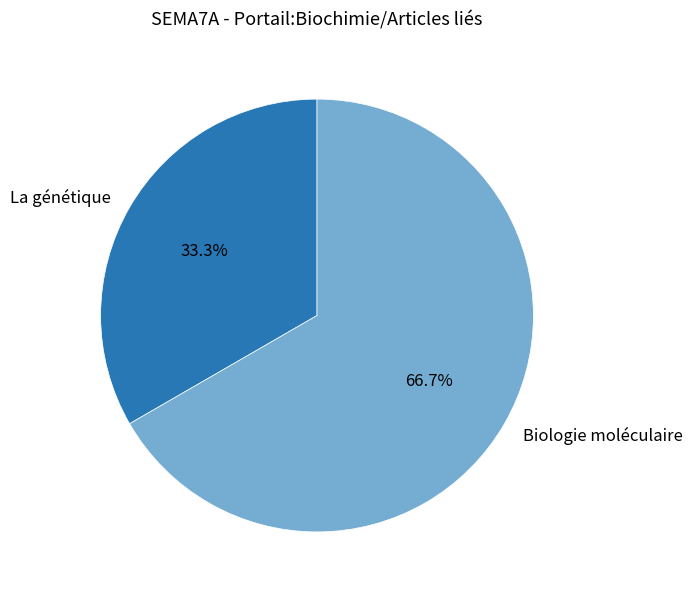

Which has a higher value, Biologie moléculaire or La génétique?

Biologie moléculaire